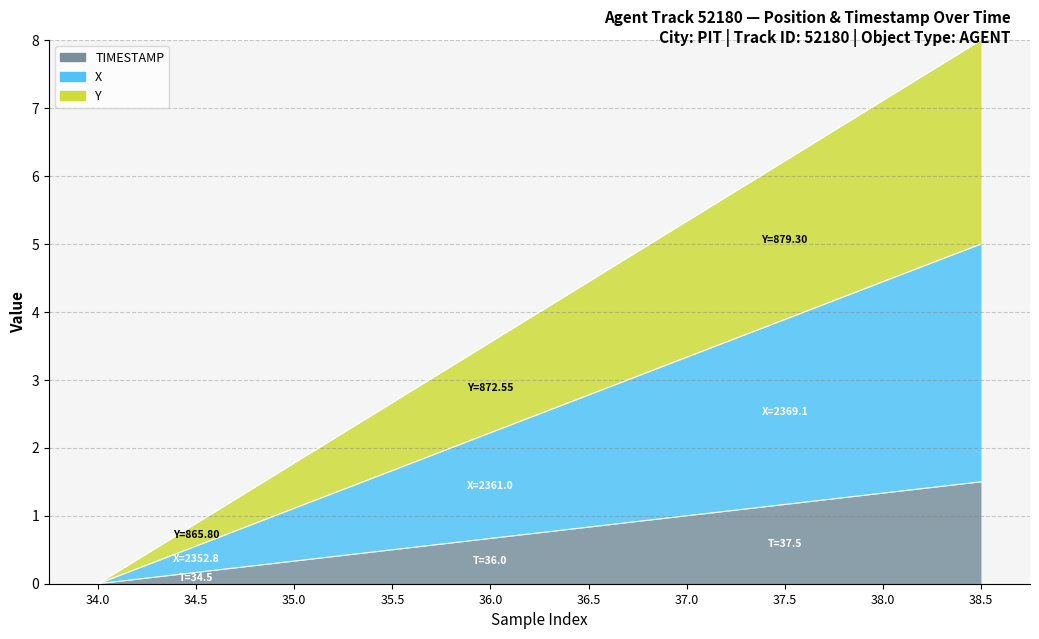

Reading left to right, extract all data points from this chart.

X: 0.0	0.6	1.1	1.7	2.2	2.8	3.3	3.9	4.4	5.0
Y: 0.0	0.9	1.8	2.7	3.6	4.4	5.3	6.2	7.1	8.0
TIMESTAMP: 0.0	0.2	0.3	0.5	0.7	0.8	1.0	1.2	1.3	1.5